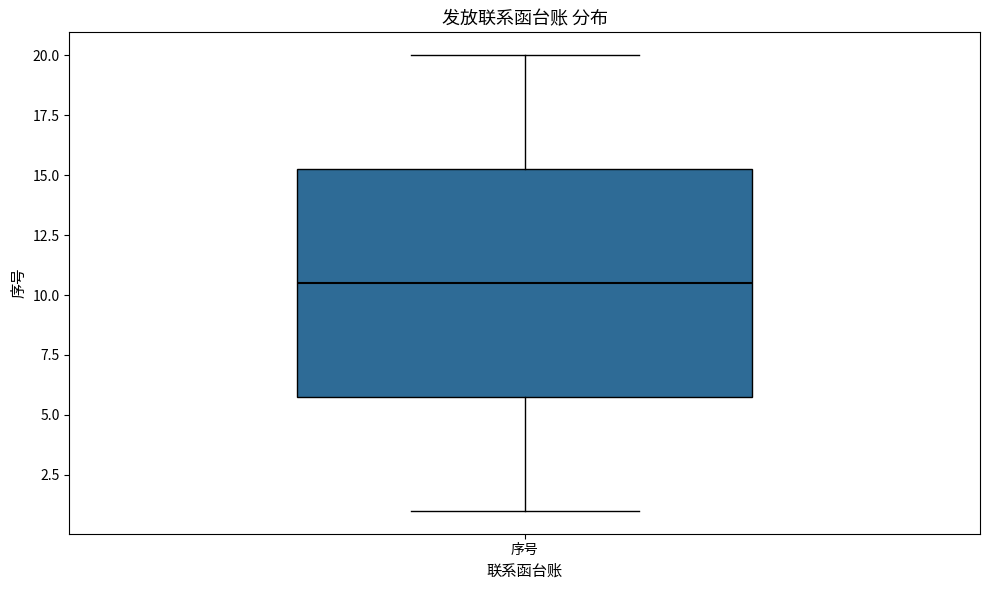

Where is the upper edge of the box for 序号 on the y-axis? The values are not printed on the chart, so give them approximately, as read against the axis.

15.5